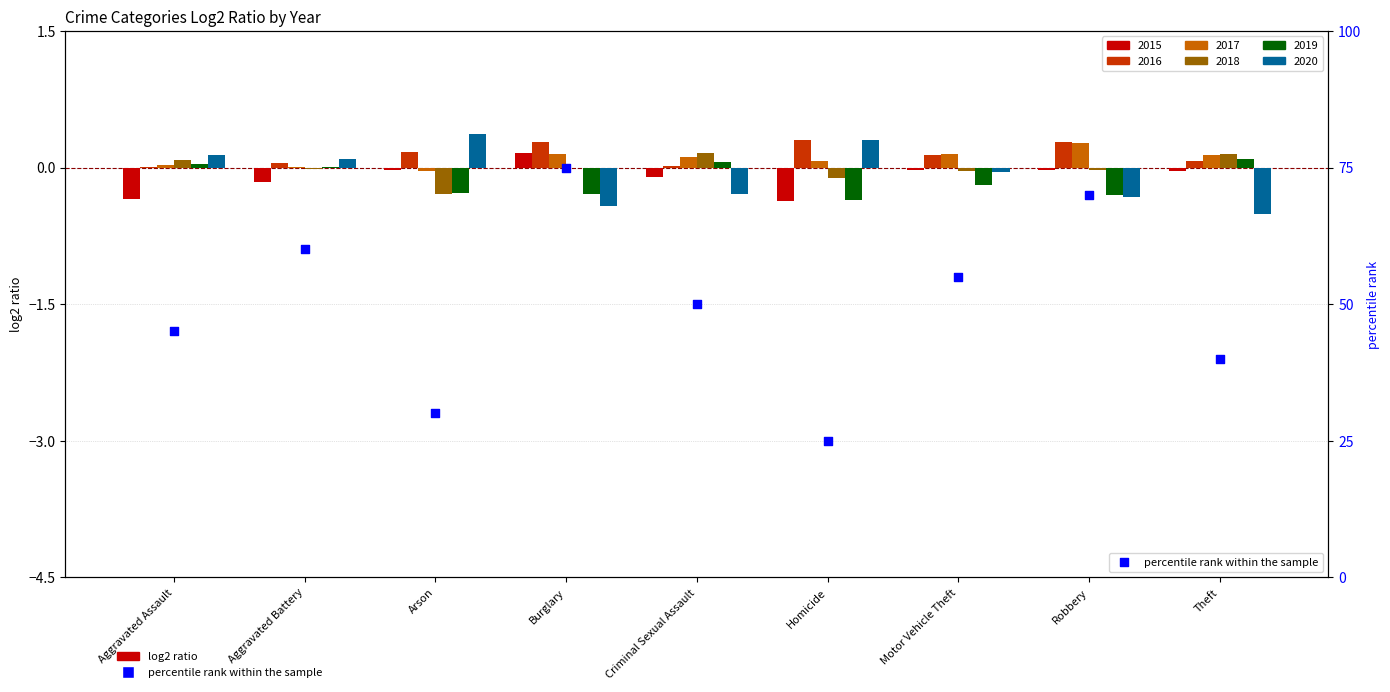

Between Robbery and Motor Vehicle Theft, which is larger?

Robbery